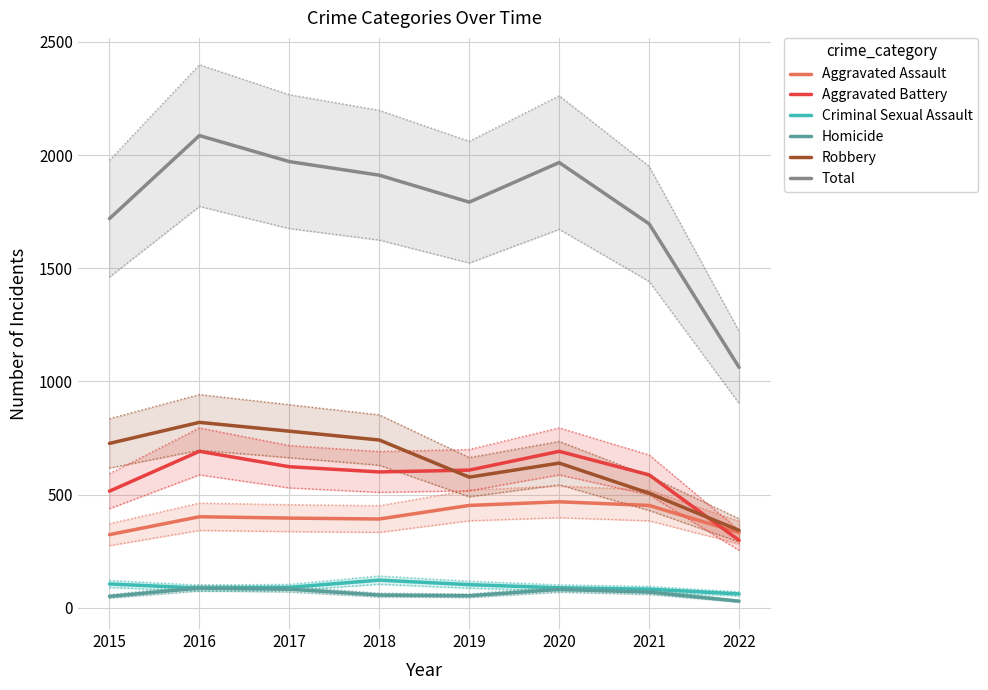

True or false: Homicide and Aggravated Battery cross at least once.

False